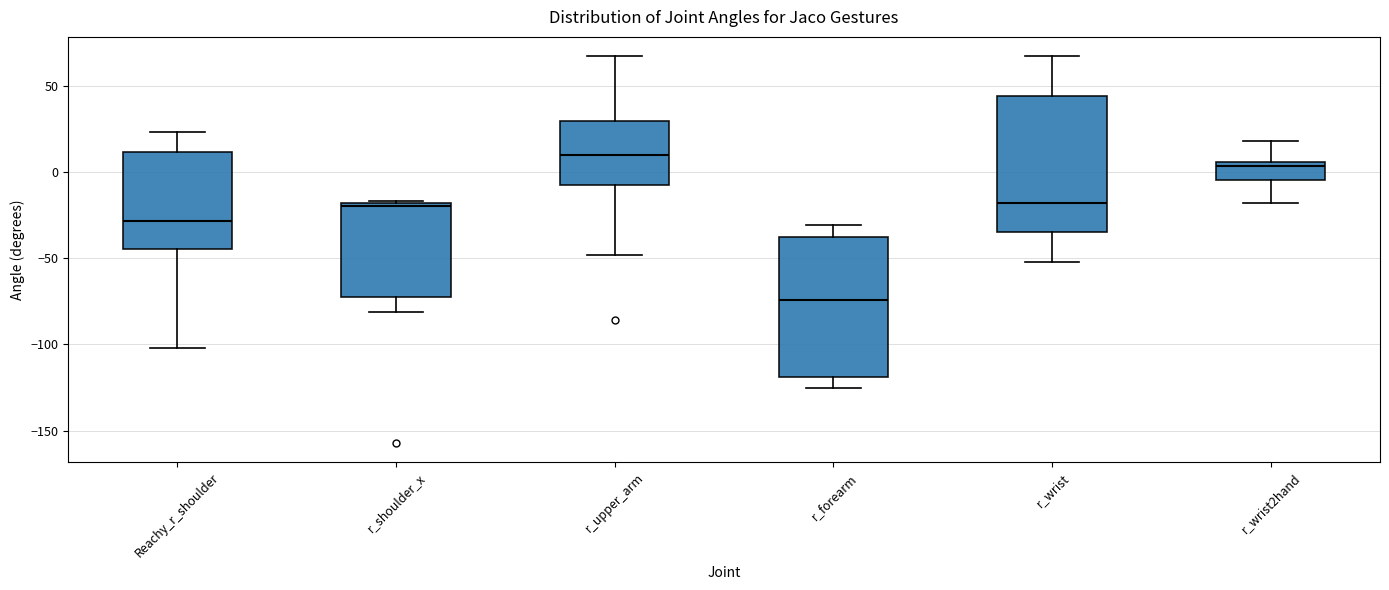

Which box has the lowest median line?

r_forearm